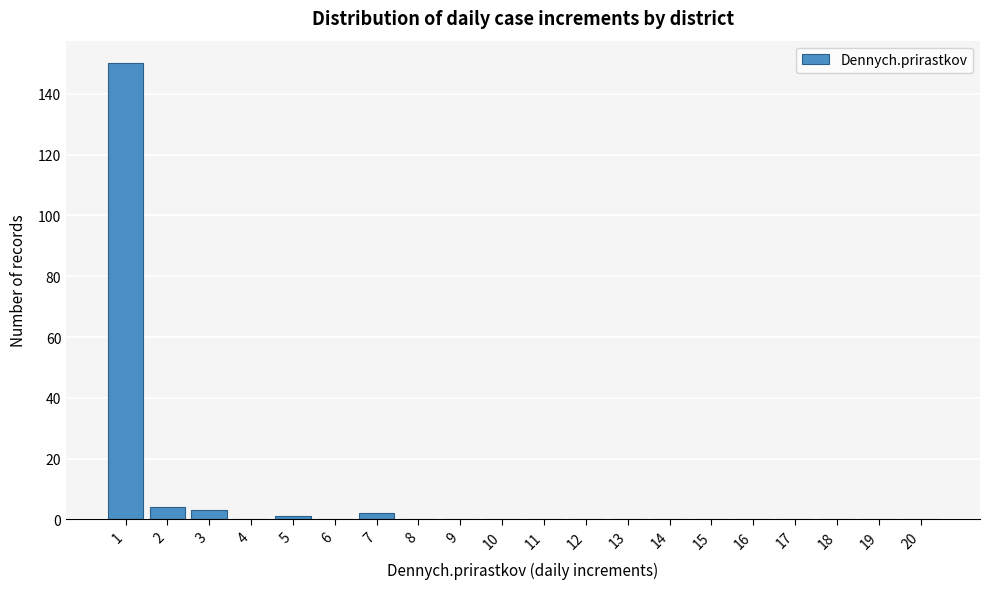

Reading right to left, extract all data points from this chart.

20=0	19=0	18=0	17=0	16=0	15=0	14=0	13=0	12=0	11=0	10=0	9=0	8=0	7=2	6=0	5=1	4=0	3=3	2=4	1=150